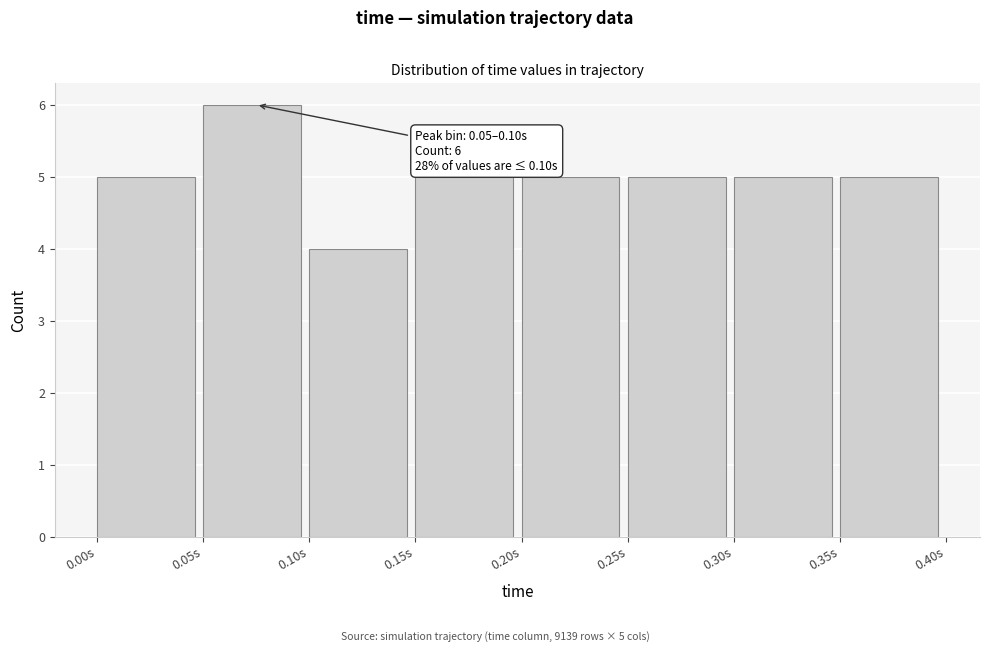

Over which range of the x-axis is the bar tallest?

0.05 to 0.10